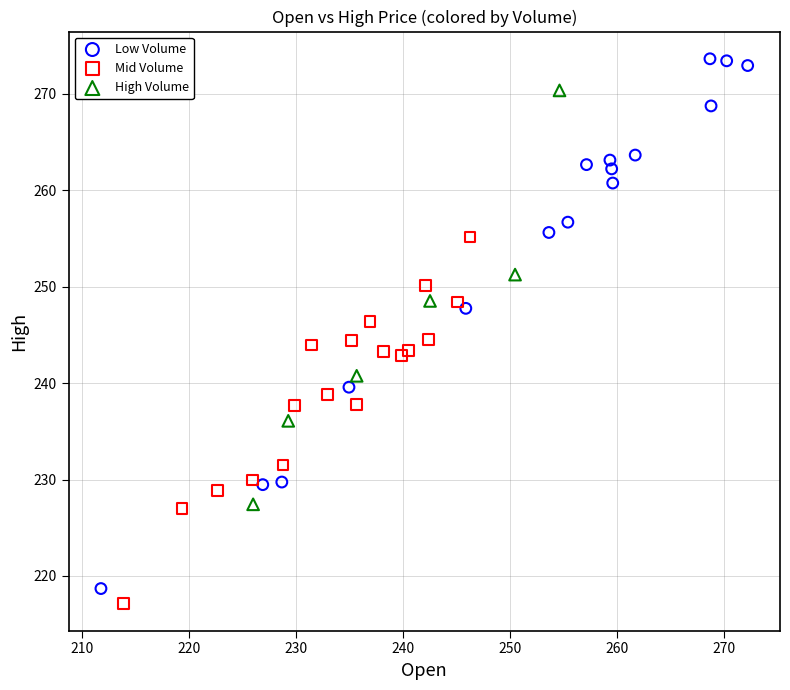

Which series contains the highest Y value?

Low Volume